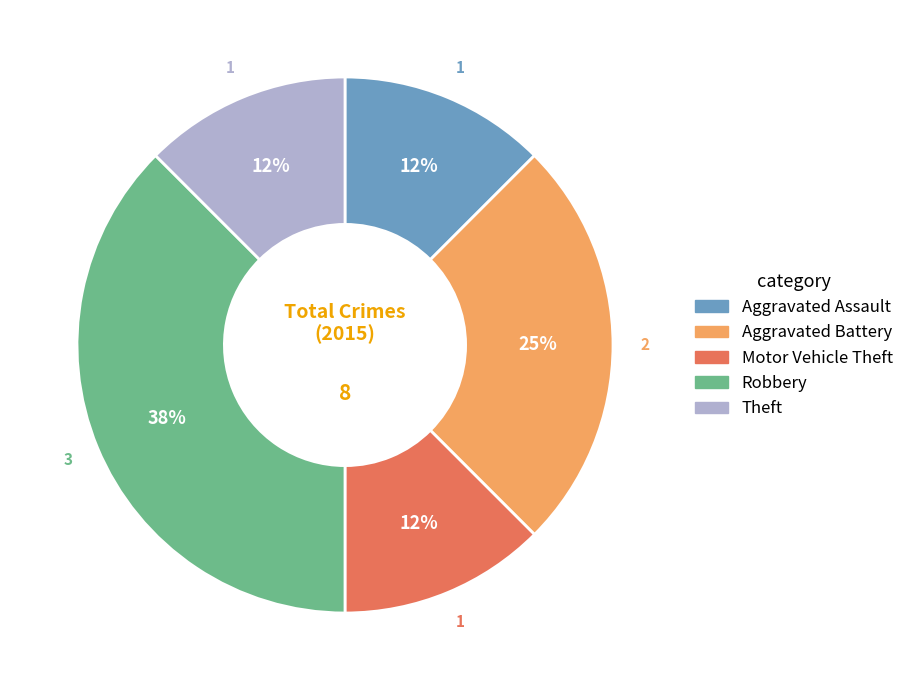

Which has a higher value, Robbery or Aggravated Assault?

Robbery